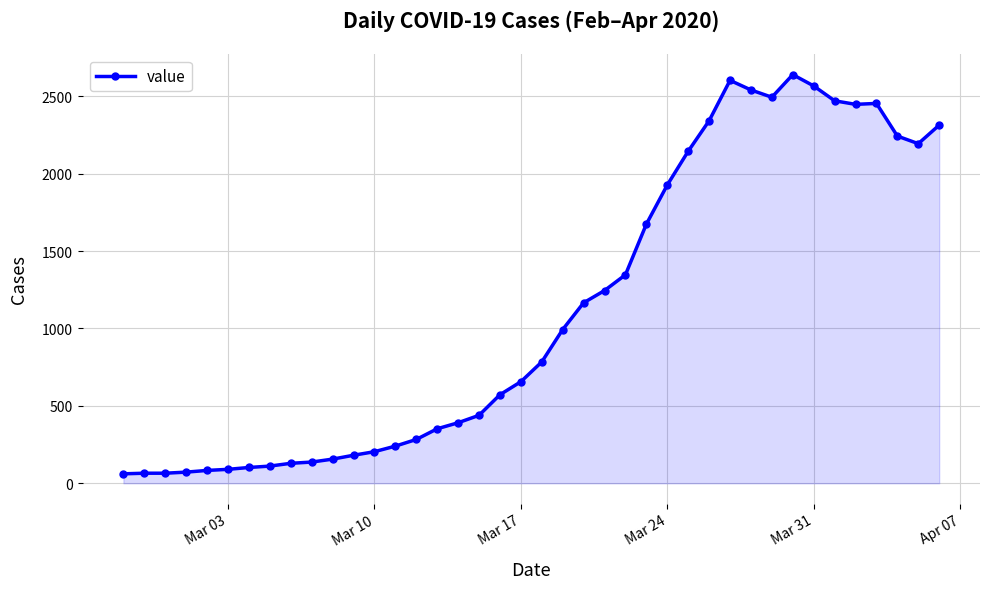

What is the average value?

1125